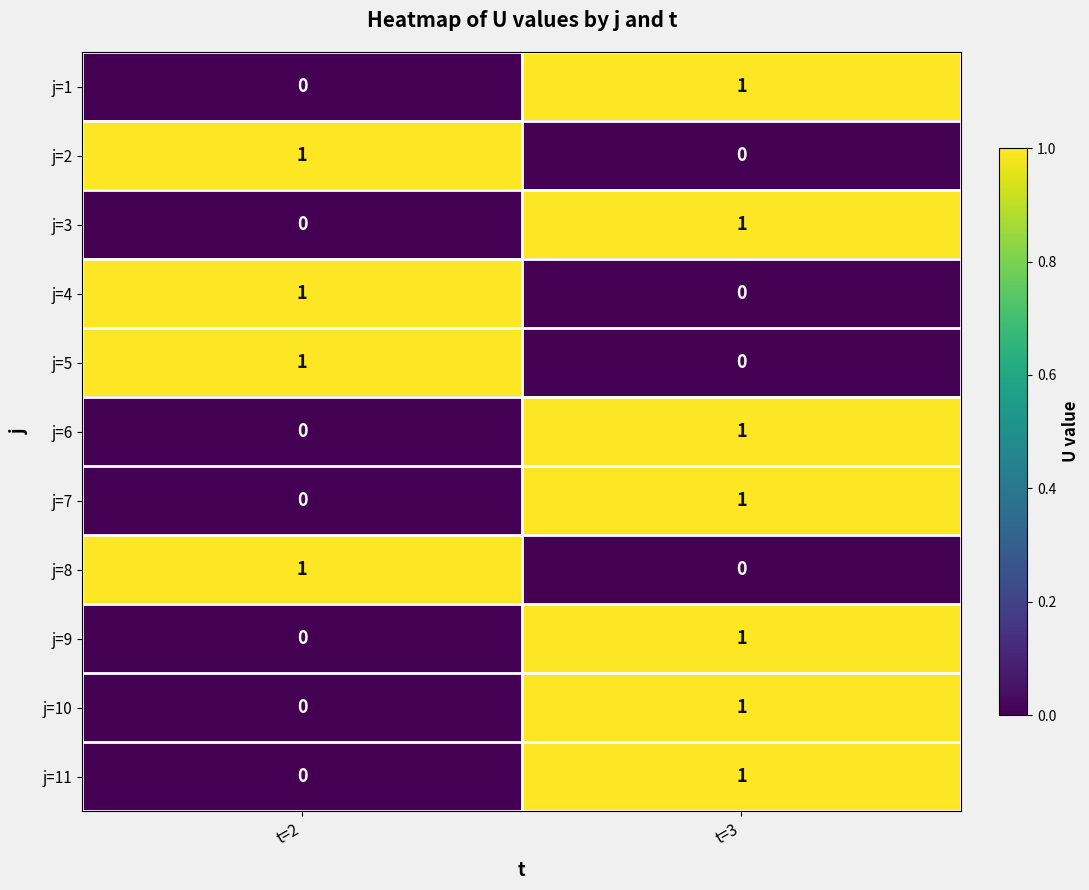

Reading left to right, what are all the values shown in this chart?

j=1: t=2=0	t=3=1
j=2: t=2=1	t=3=0
j=3: t=2=0	t=3=1
j=4: t=2=1	t=3=0
j=5: t=2=1	t=3=0
j=6: t=2=0	t=3=1
j=7: t=2=0	t=3=1
j=8: t=2=1	t=3=0
j=9: t=2=0	t=3=1
j=10: t=2=0	t=3=1
j=11: t=2=0	t=3=1